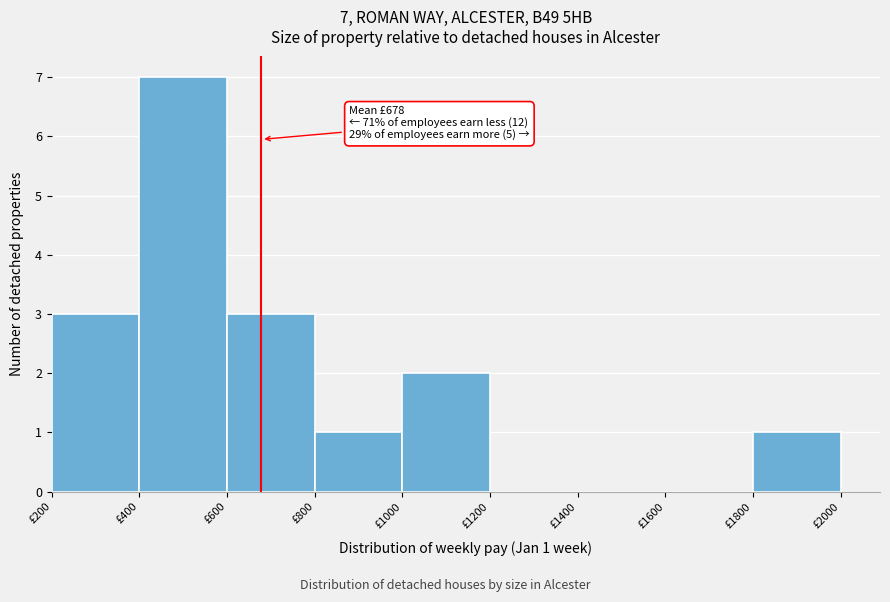

Which range on the x-axis has the tallest bar?

400 to 600